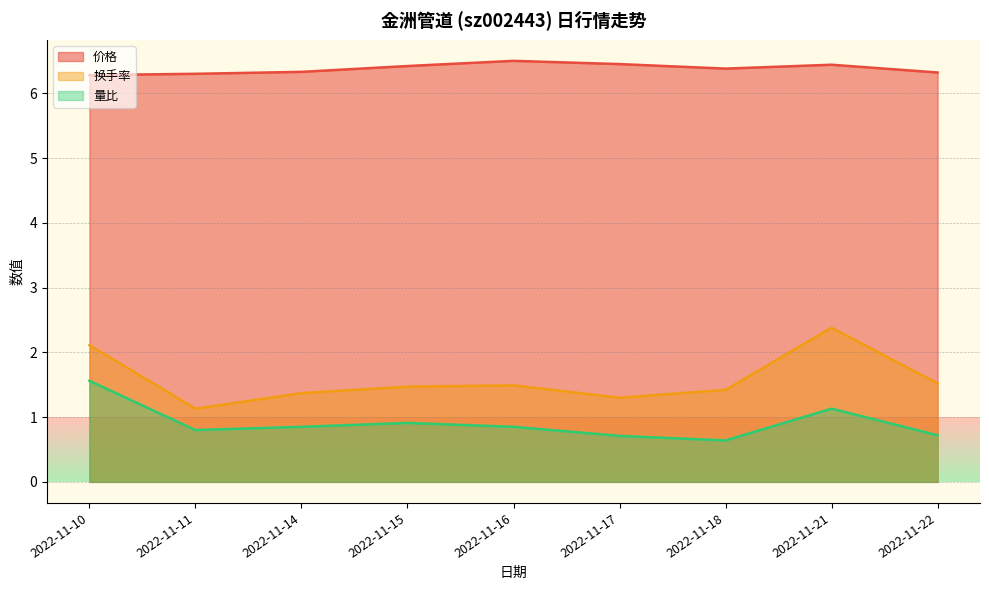

What are all the series names shown in the legend?

价格, 换手率, 量比